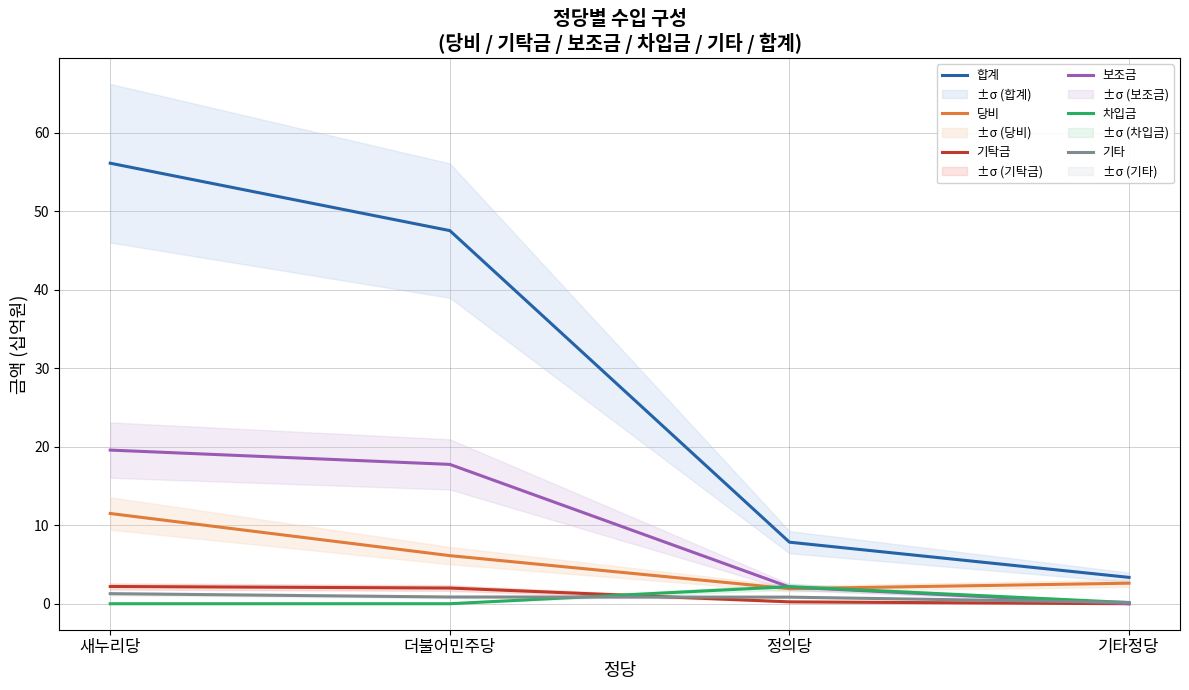

Does the chart have visible grid lines?

Yes